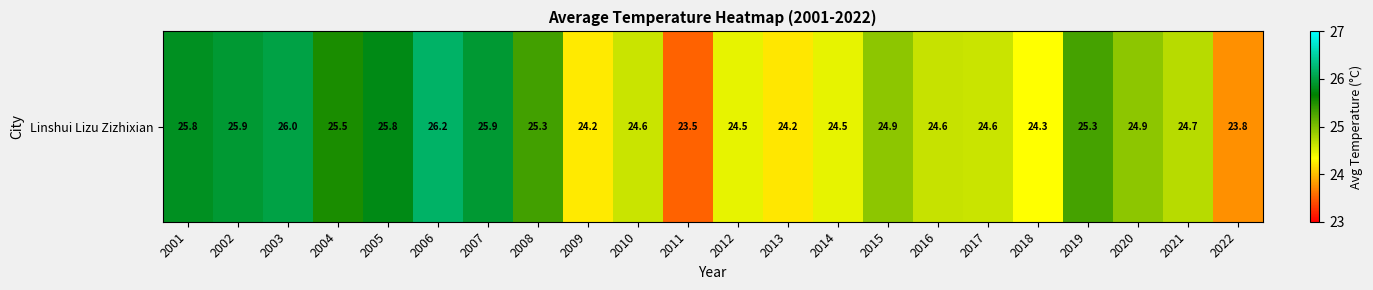

Rank the categories by value from highest to lowest.

2006, 2003, 2002, 2007, 2001, 2005, 2004, 2008, 2019, 2015, 2020, 2021, 2016, 2017, 2010, 2012, 2014, 2018, 2009, 2013, 2022, 2011